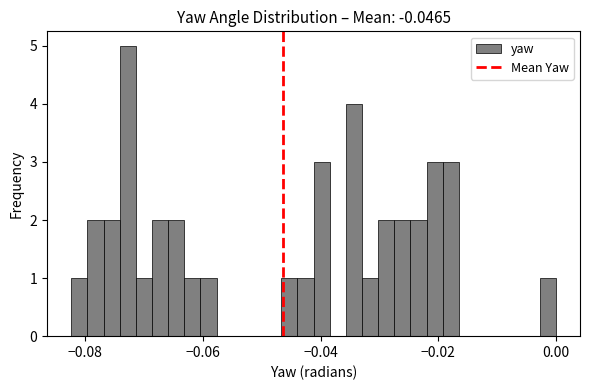

Read against the x-axis, roughly where is the centre of the tallest bar?

-0.072